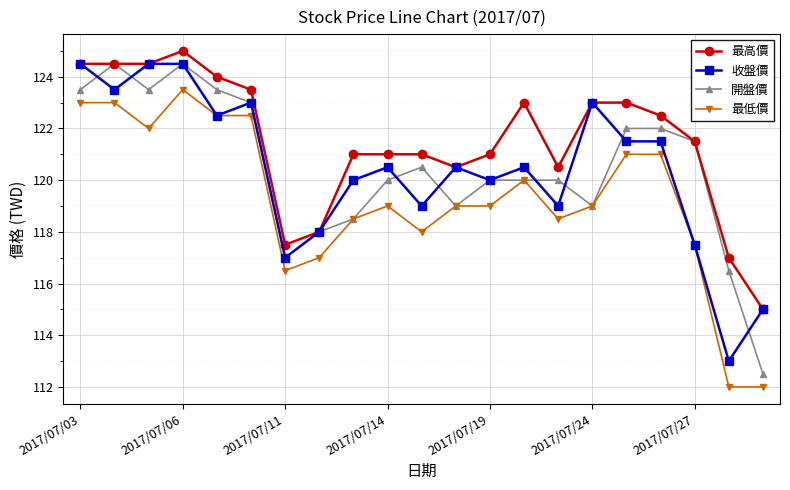

What is the difference between the second highest and second lowest values in the 開盤價 series?

8.0